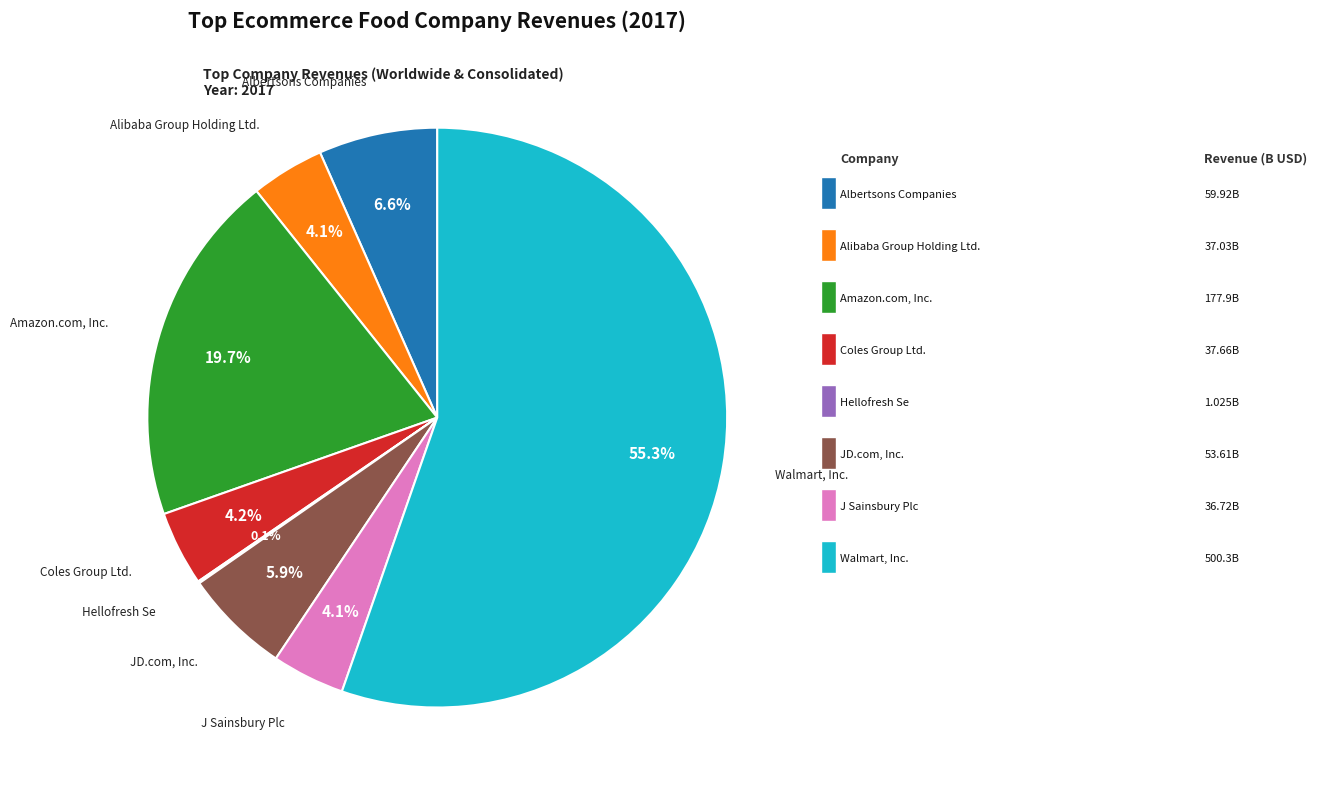

Is there a majority slice in this chart?

Yes